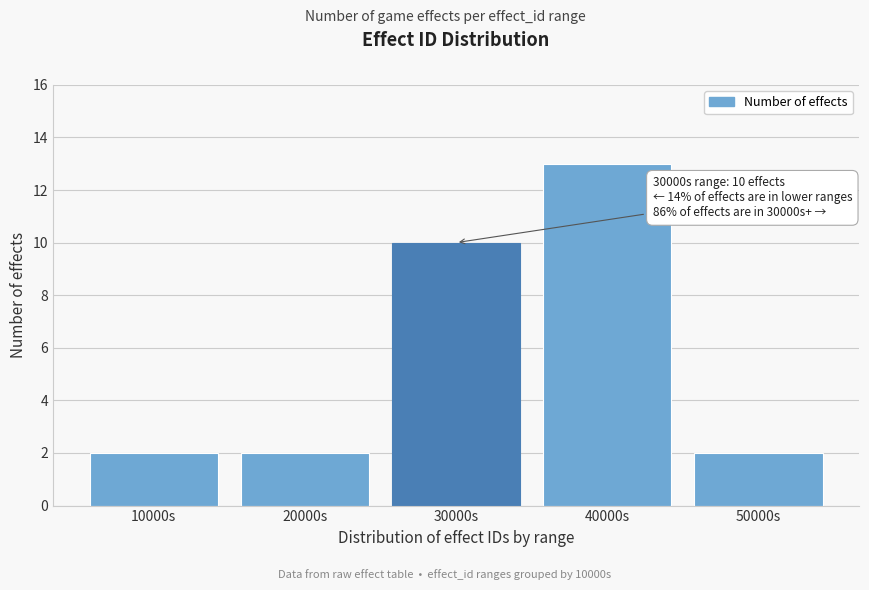

Reading left to right, list all the values displayed in this chart.

10000s=2	20000s=2	30000s=10	40000s=13	50000s=2